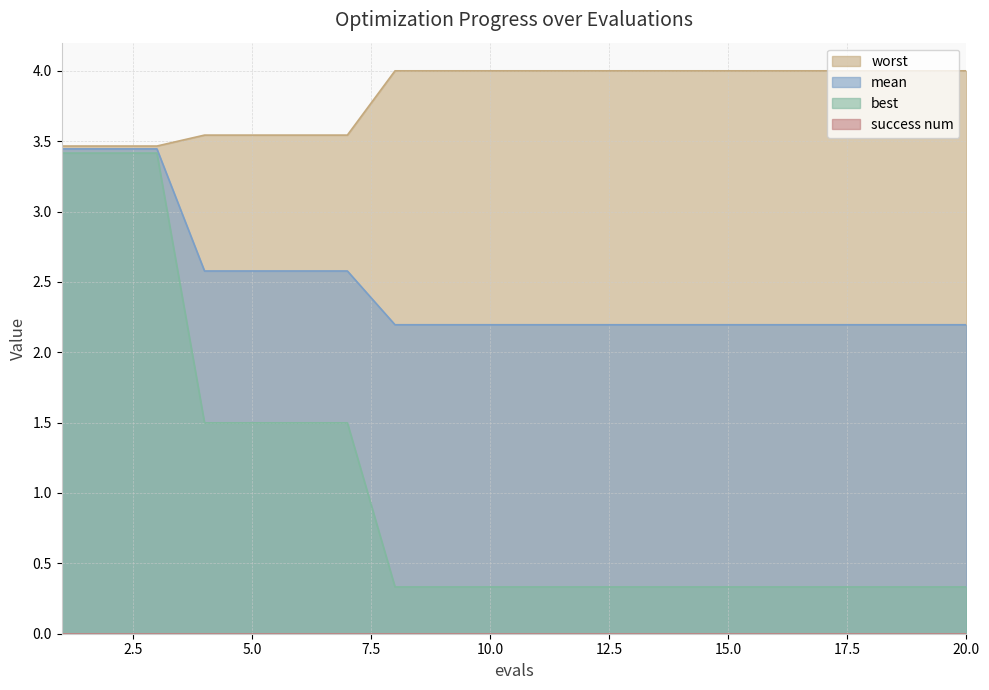

Between 8 and 9, which series saw the biggest shift?

mean